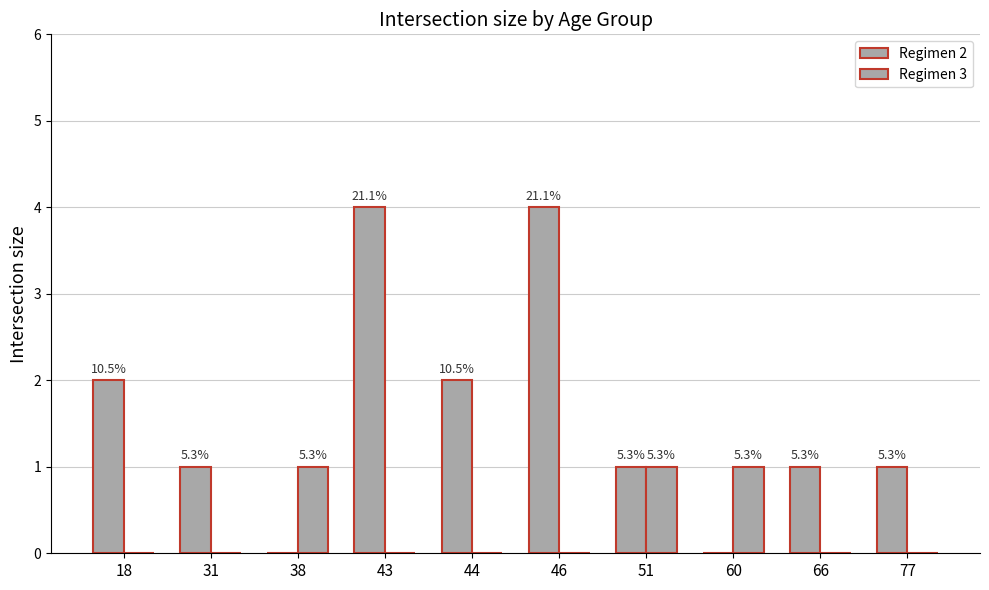

Are the bars grouped side by side (vs. stacked)?

Yes